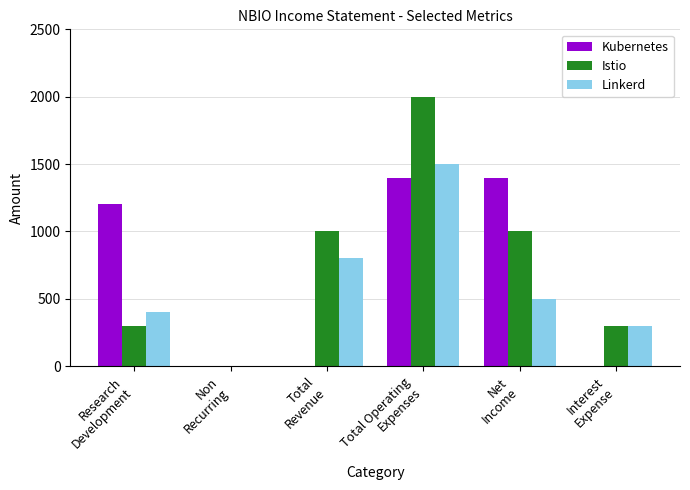

Is it true that Kubernetes equals 845 at Total
Revenue?

False